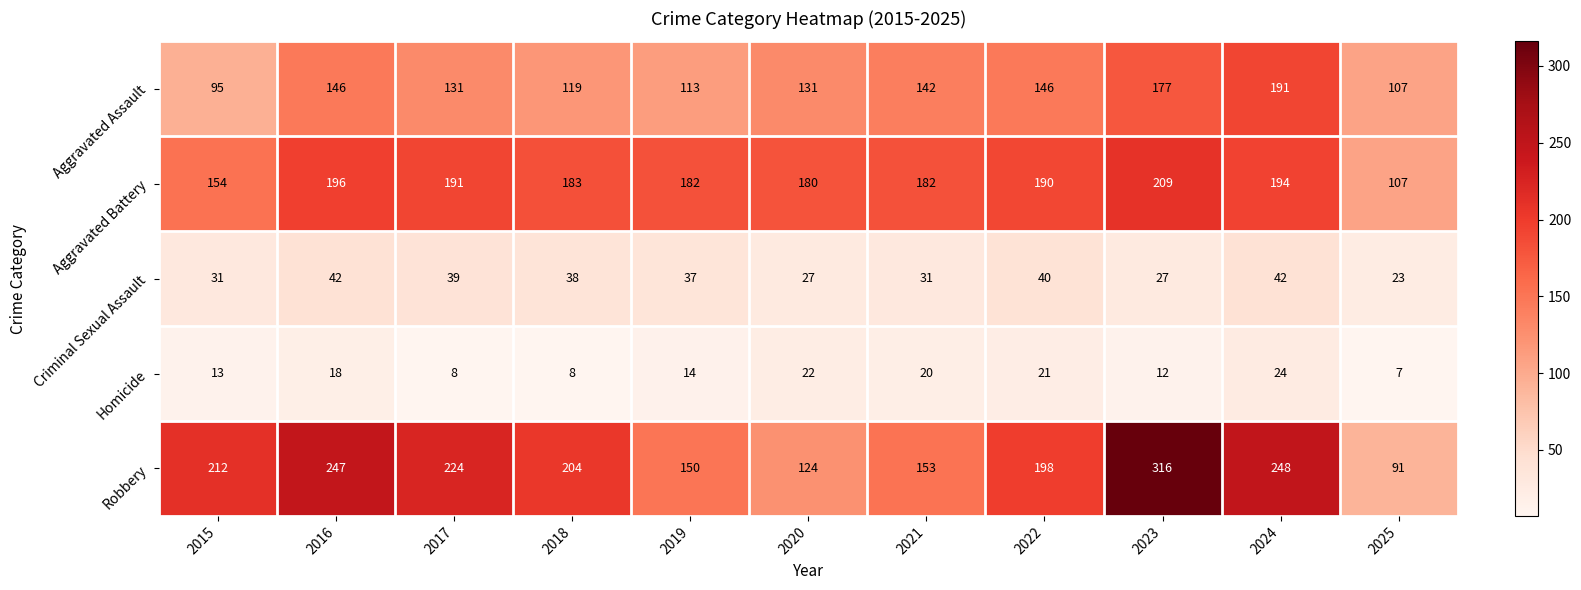

Where is Homicide nearest to the value 15?

2019